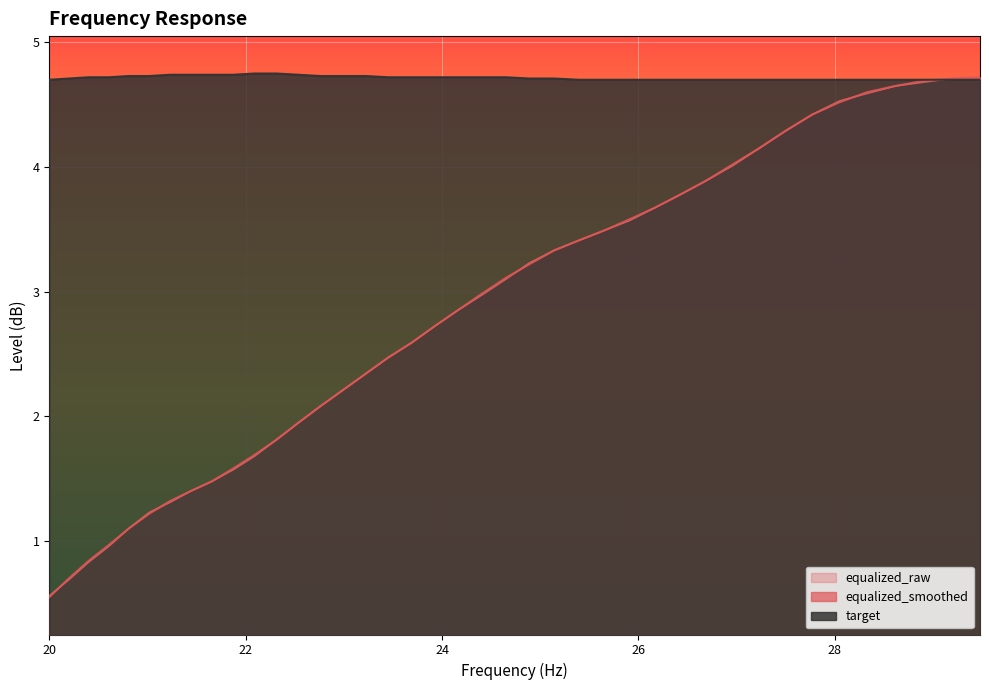

What is the value of the target point at the 38th from the left?

4.7